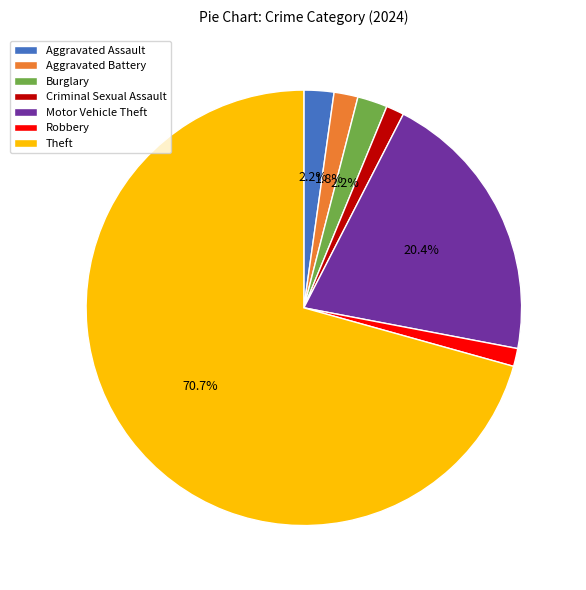

Does Aggravated Battery account for over 50% of the chart?

No